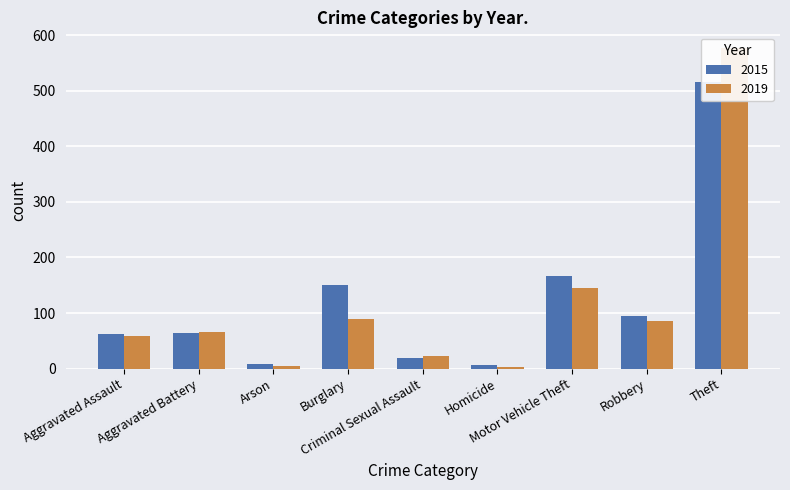

How many bars are there in total?

18